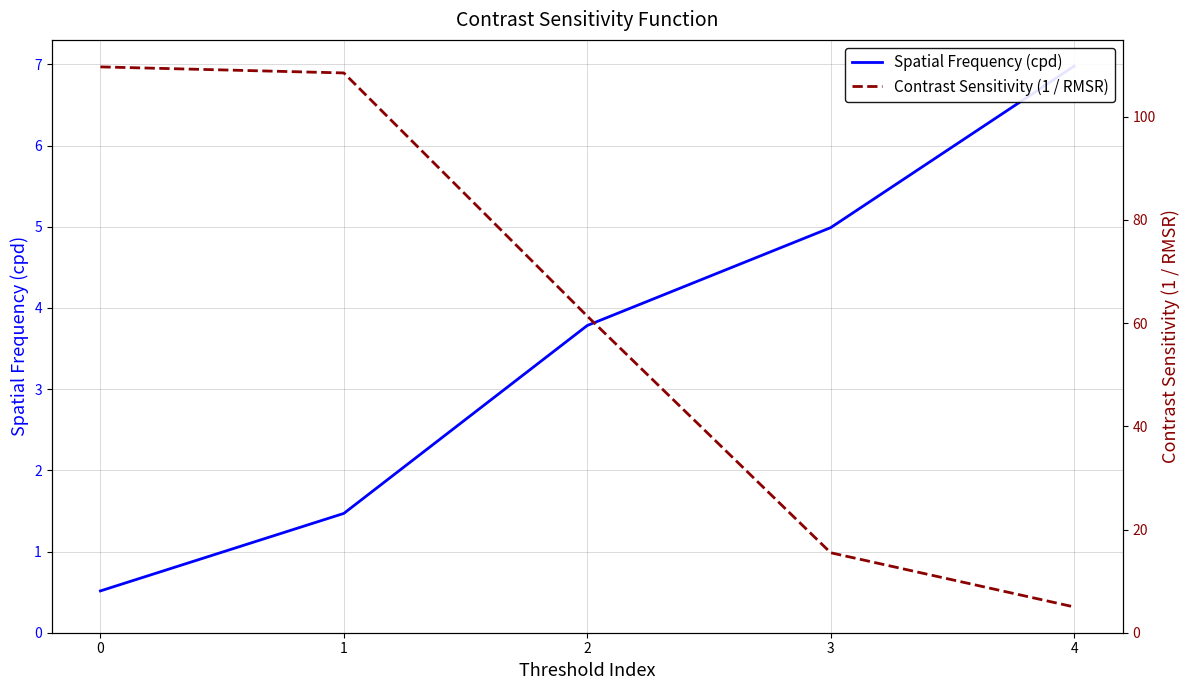

Which series has the largest total across all categories?

Contrast Sensitivity (1 / RMSR)